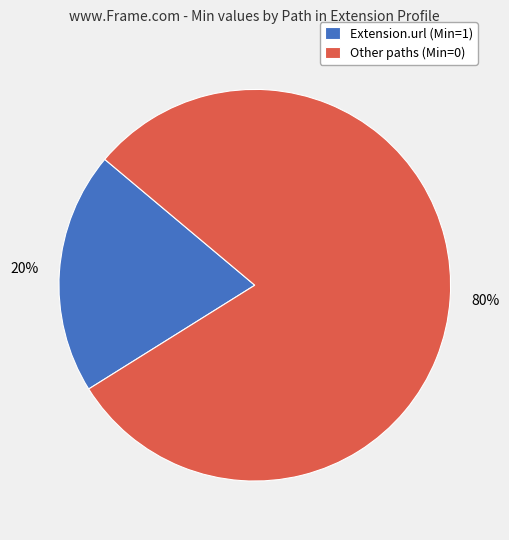

Which has a higher value, Other paths (Min=0) or Extension.url (Min=1)?

Other paths (Min=0)